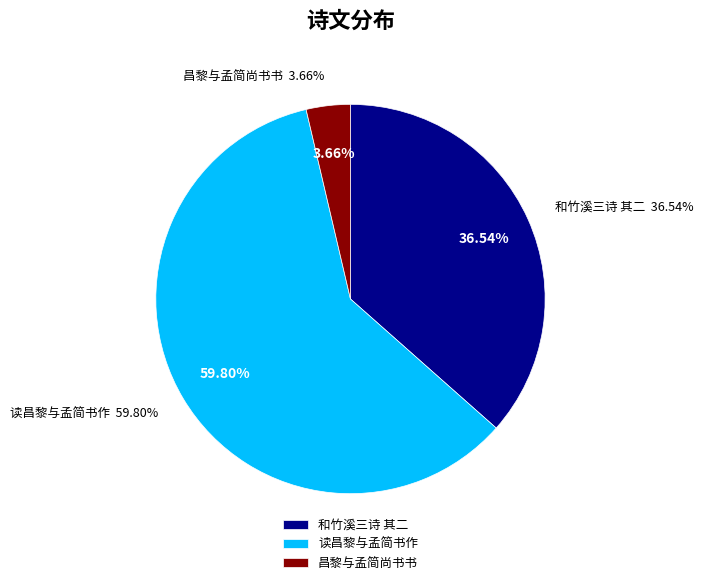

Combined, what portion of the pie is 昌黎与孟简尚书书 and 和竹溪三诗 其二 昌黎与孟简尚书书?

40.2%